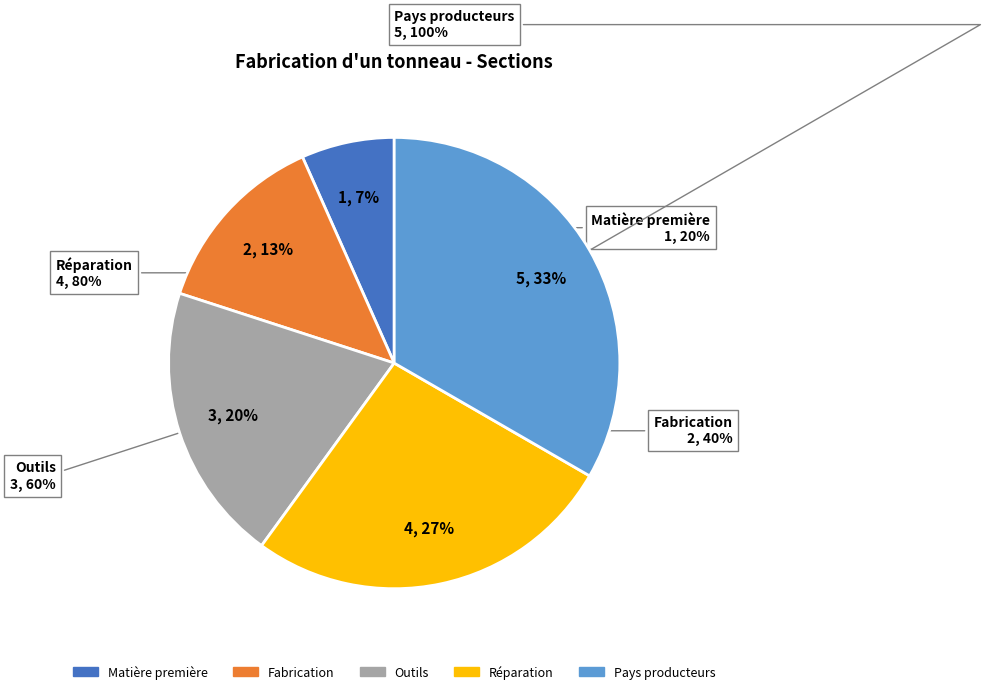

Is it true that Réparation is 27% of the pie?

True